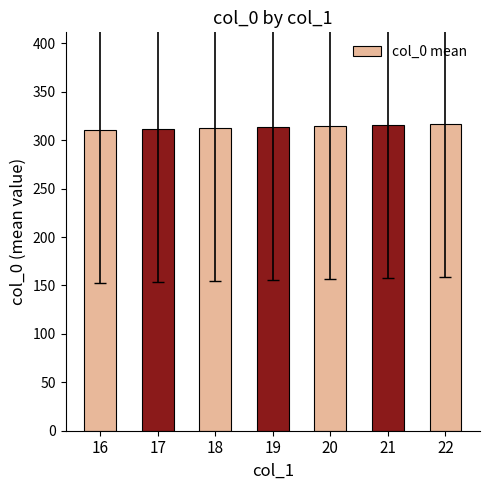

What is the change in value from 17 to 18?

+1.0